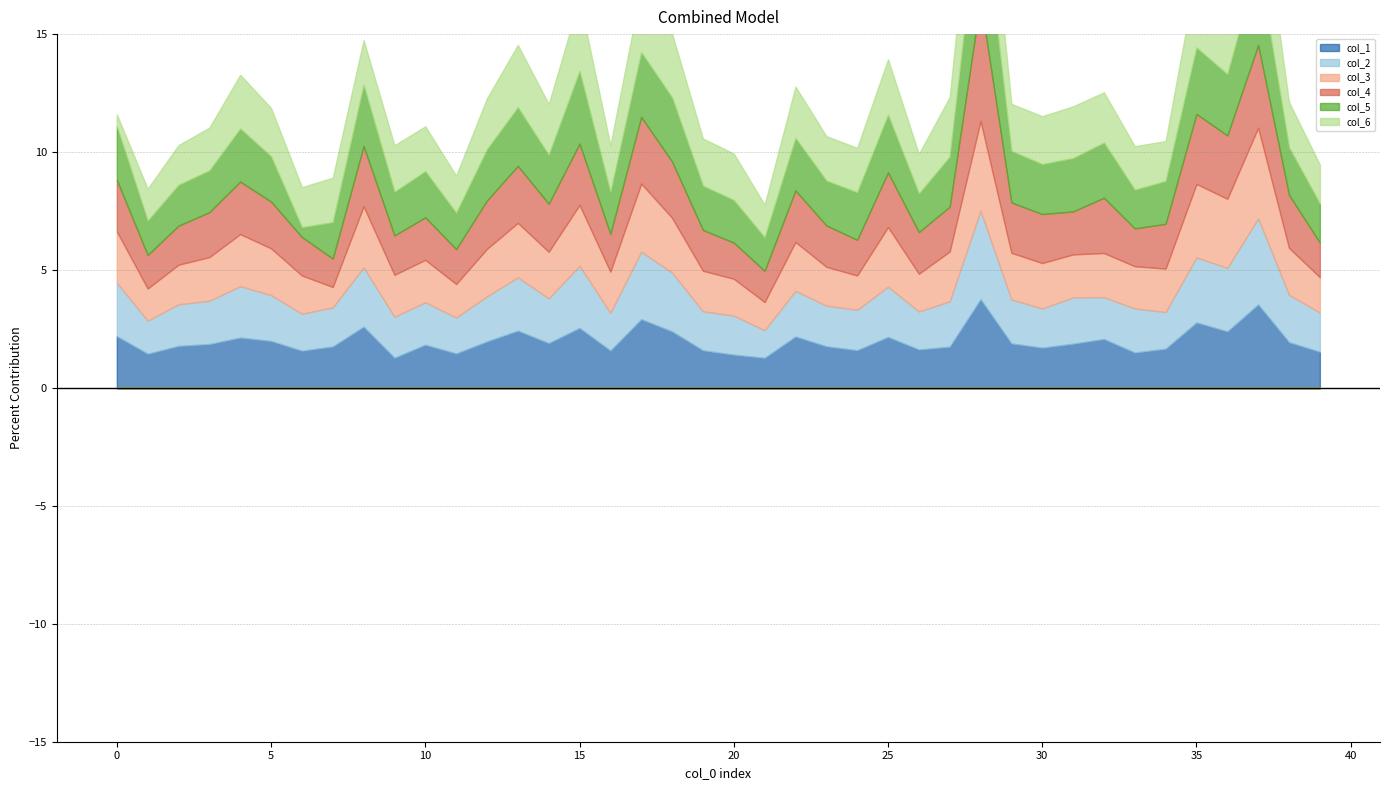

Which series has the widest spread of values?

col_5